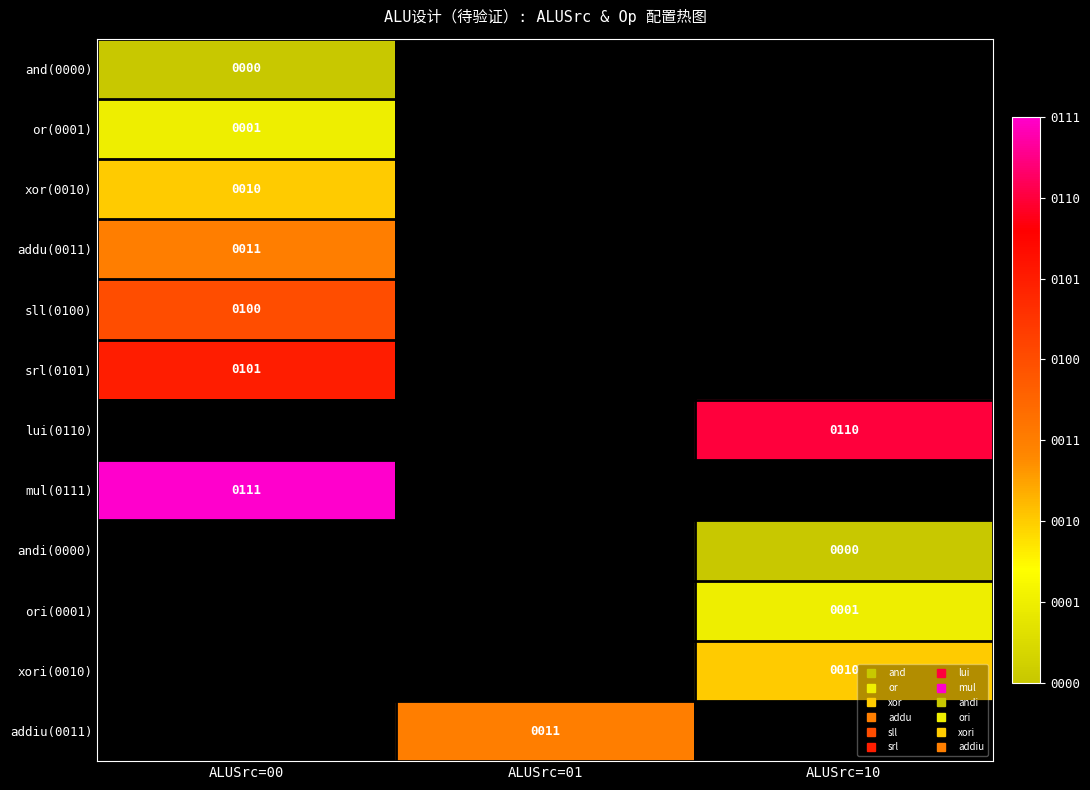

At which label does mul(0111) reach its minimum?

ALUSrc=00